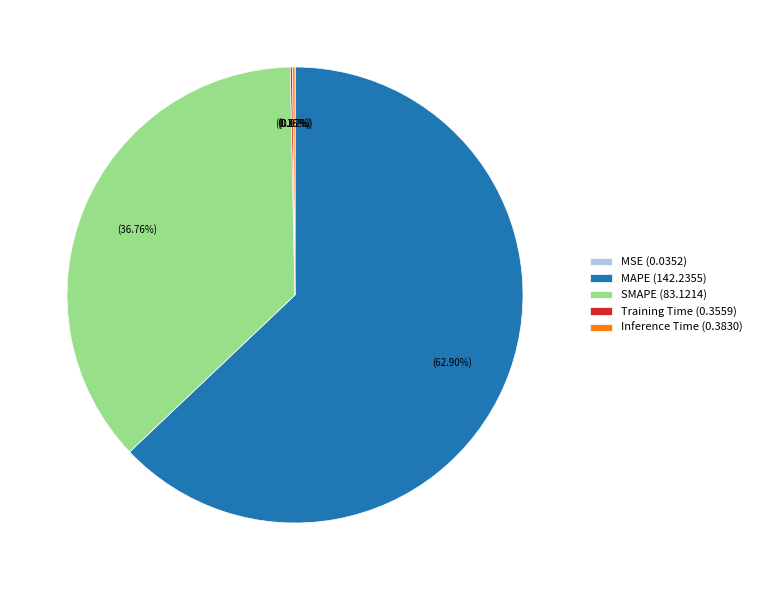

Is there a majority slice in this chart?

Yes